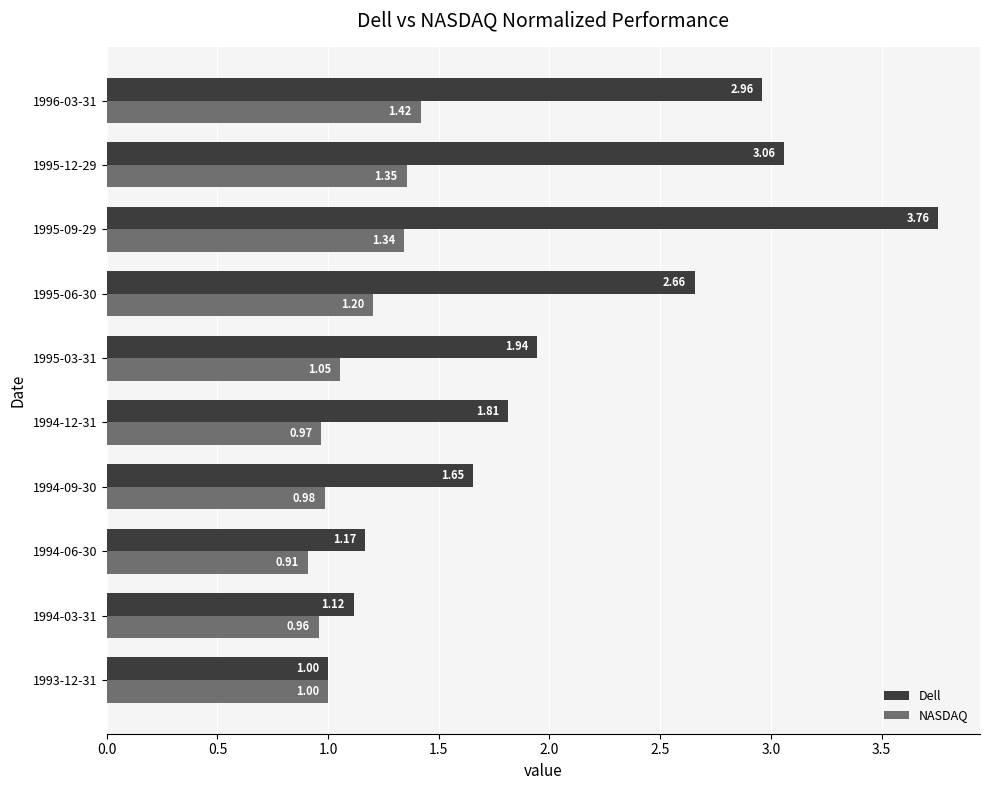

At how many categories does at least one series exceed 2?

4